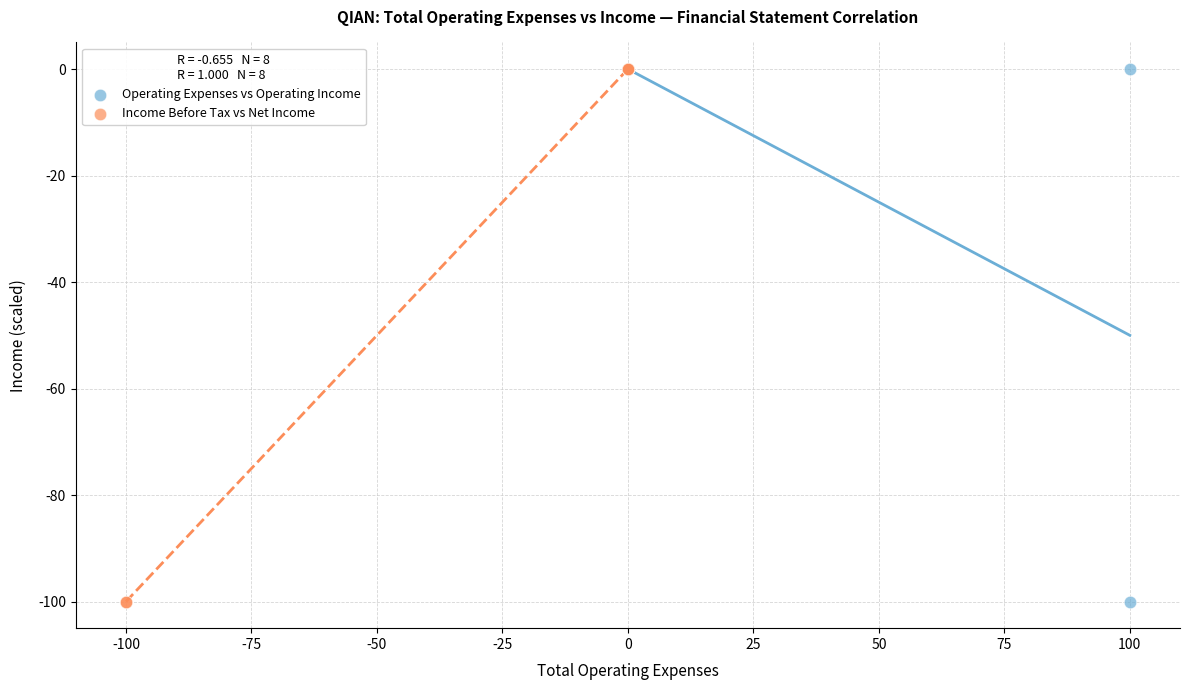

What are all the series names shown in the legend?

Operating Expenses vs Operating Income, Income Before Tax vs Net Income